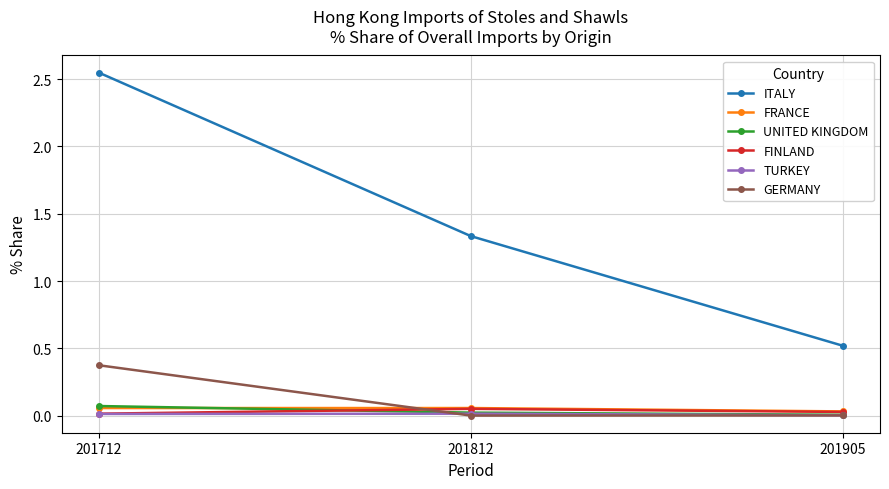

The value of GERMANY at 201812 is 0.0. True or false?

True